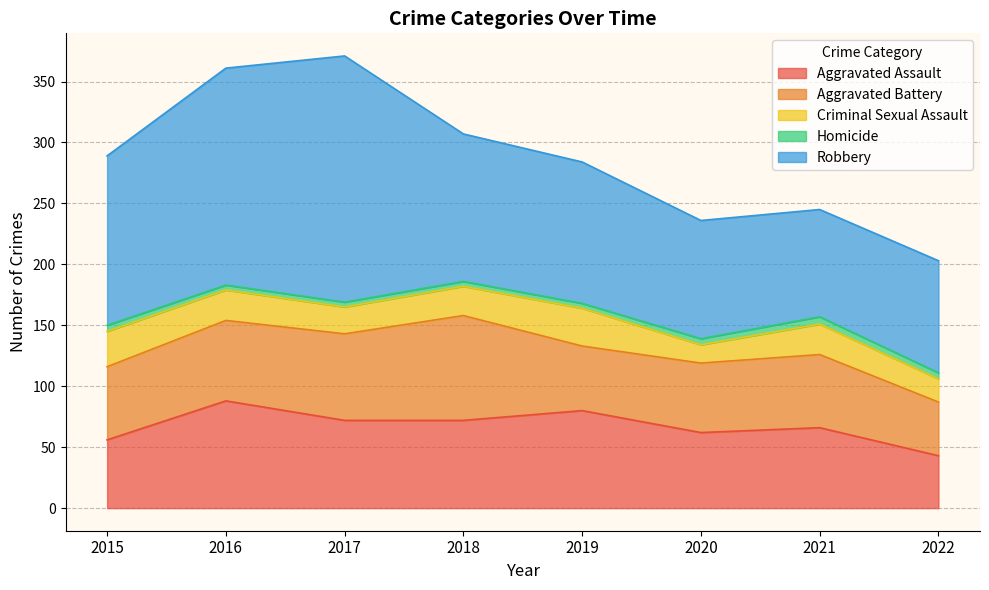

How many values in the Aggravated Battery series are below 60?

3